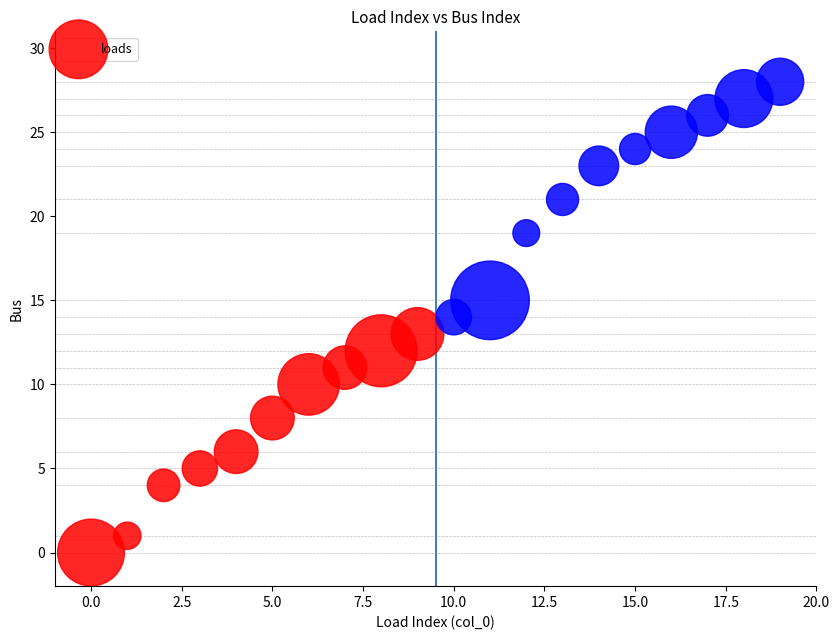

What is the range of Y values (max minus min)?

28